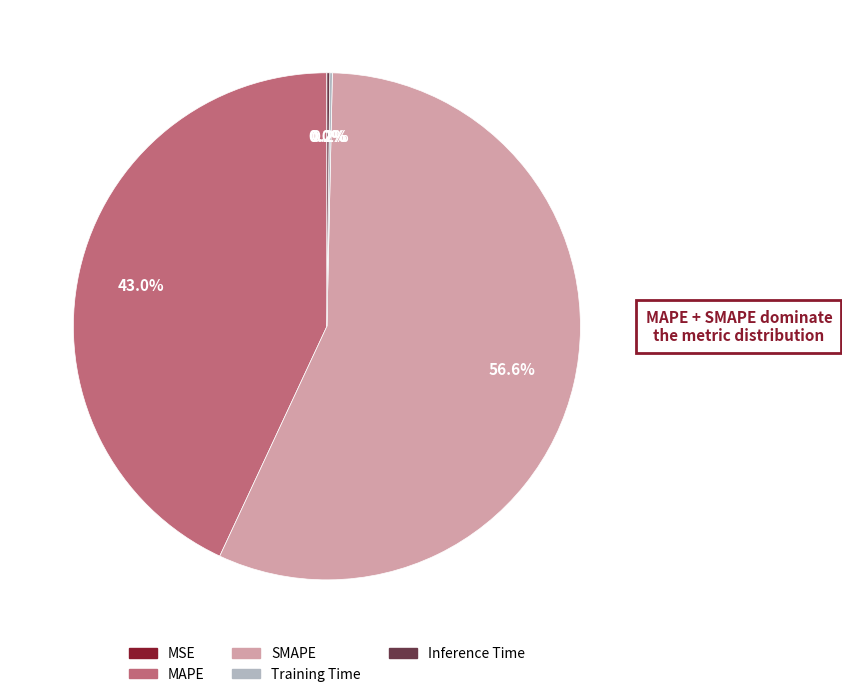

Which slice is the largest?

SMAPE